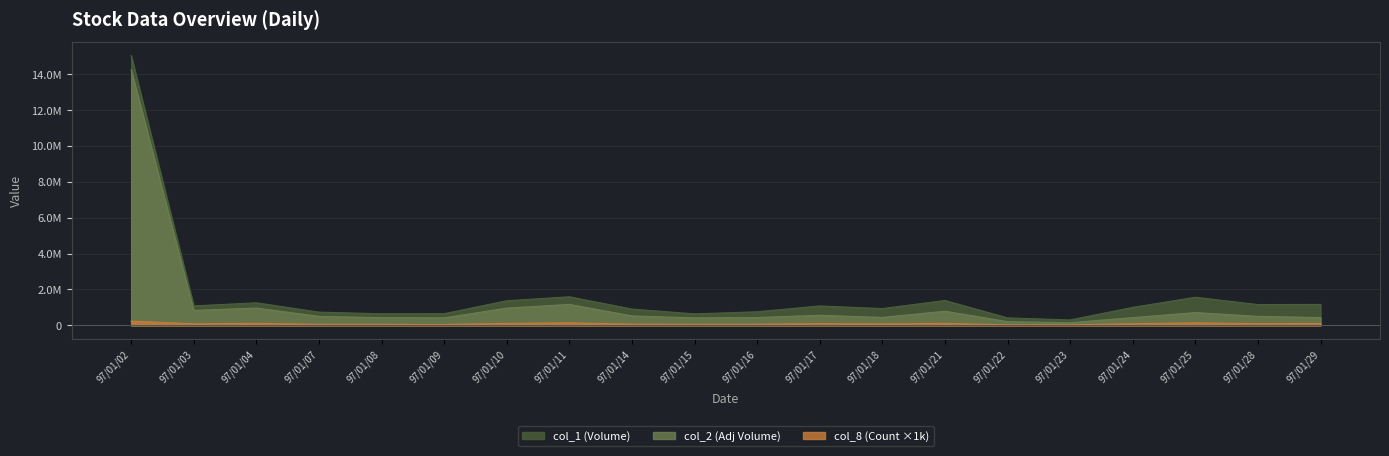

Read the col_8 value at 97/01/18, to the nearest 10.

81000